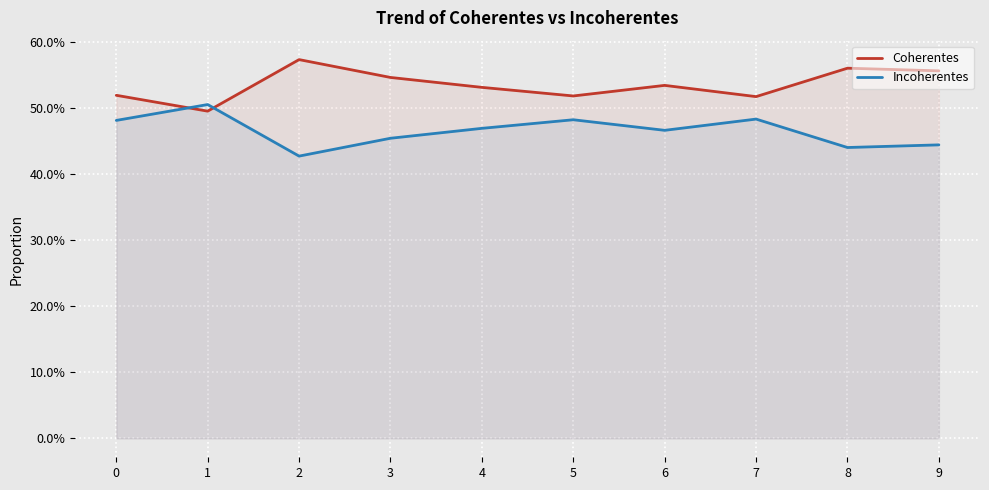

Is the value of Coherentes at 6 greater than the value of Incoherentes at 6?

Yes